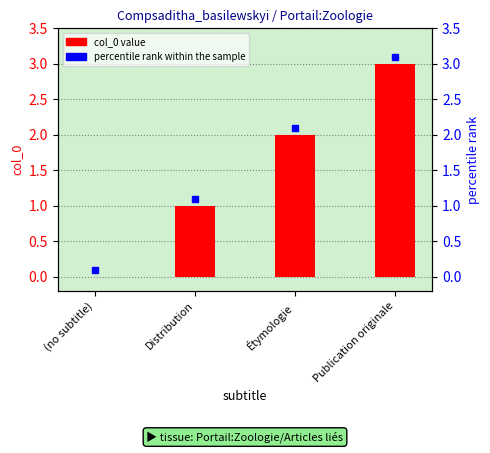

What is the sum of all values?

6